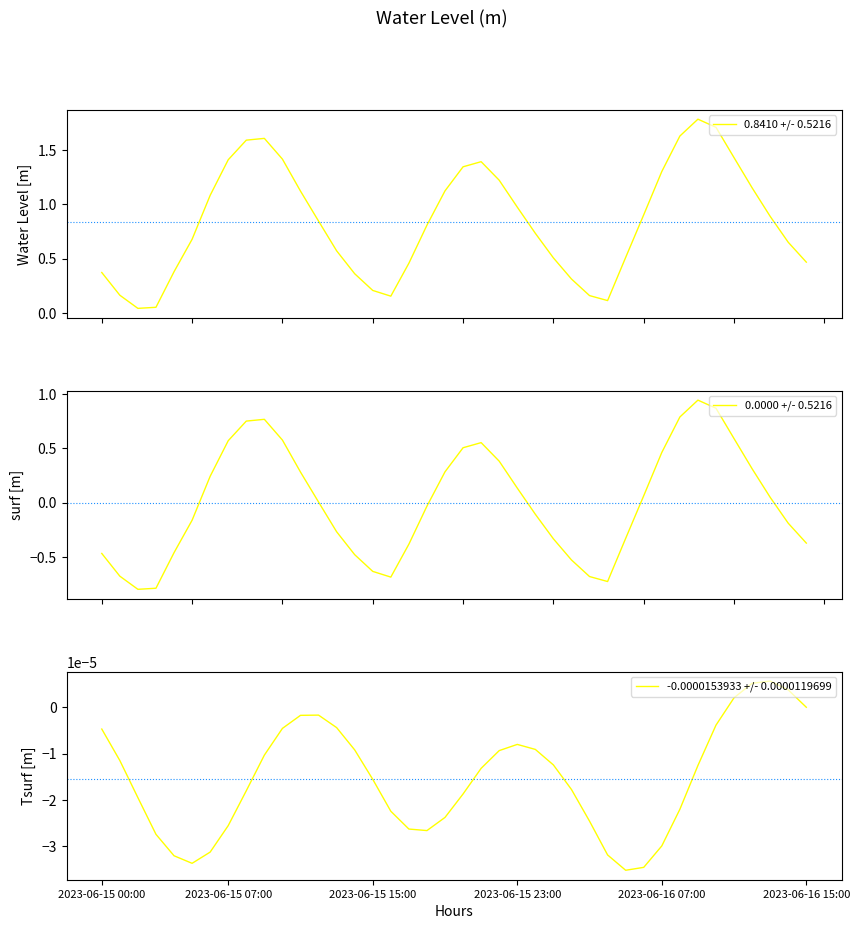

What is the difference between the highest and lowest values at 20?

1.3